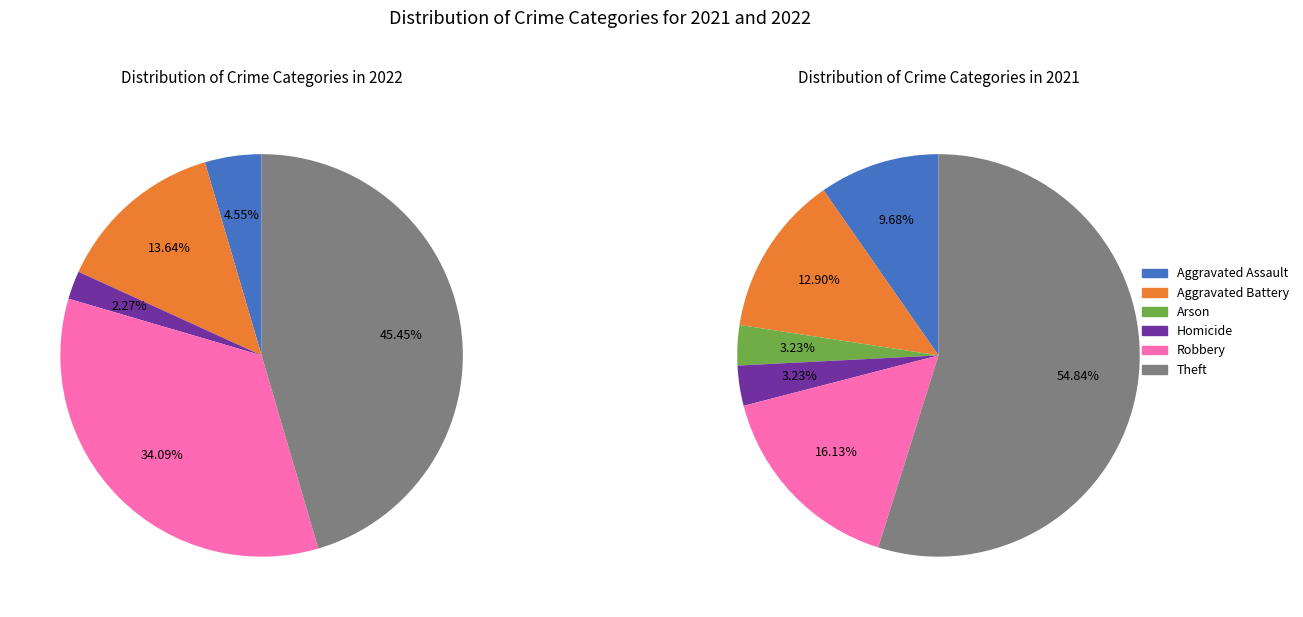

True or false: Theft accounts for 52% of the total.

False